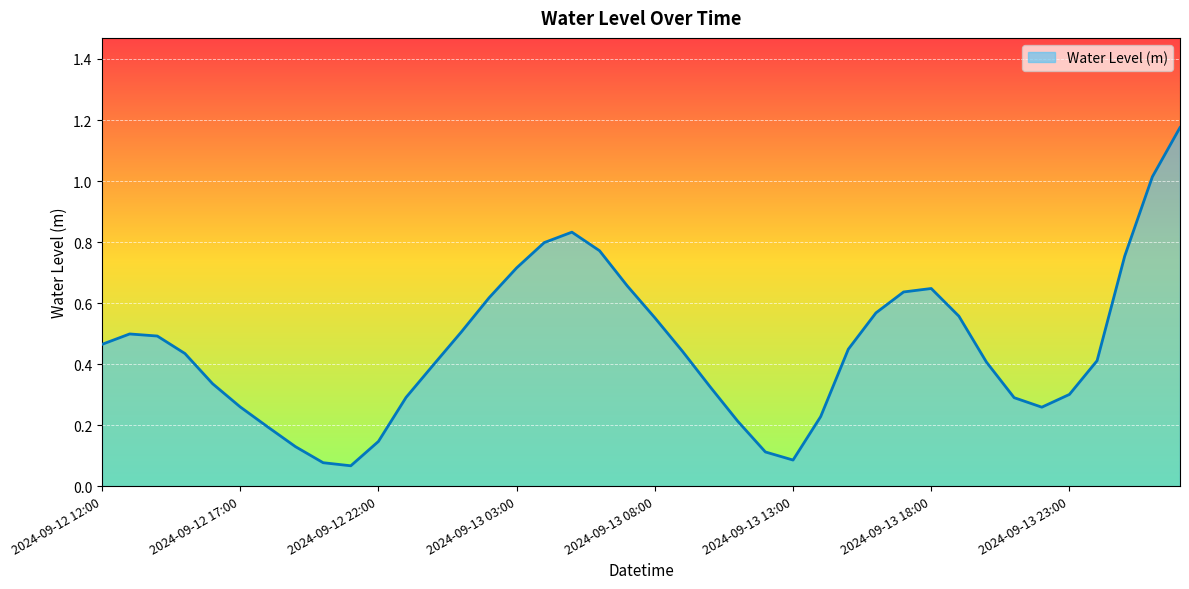

What is the difference between the maximum and minimum values?

1.1